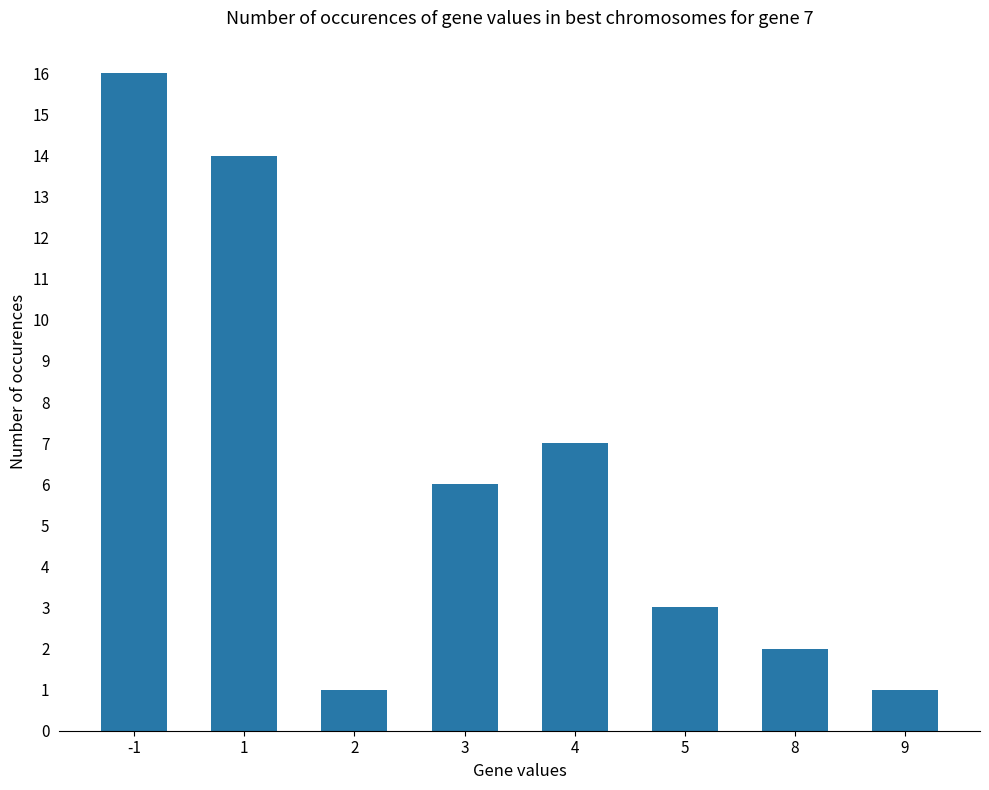

Reading left to right, list all the values displayed in this chart.

16	14	1	6	7	3	2	1